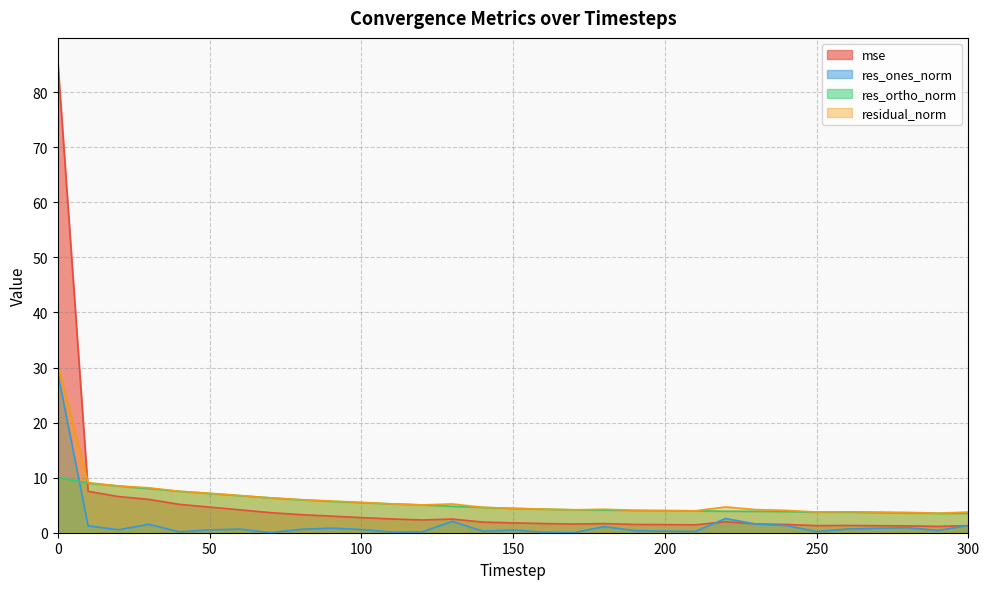

Reading right to left, what are all the values shown in this chart?

mse: 300=1.3	290=1.1	280=1.2	270=1.3	260=1.3	250=1.3	240=1.5	230=1.6	220=2.0	210=1.4	200=1.5	190=1.5	180=1.7	170=1.6	160=1.7	150=1.8	140=1.9	130=2.5	120=2.3	110=2.5	100=2.8	90=3.0	80=3.3	70=3.6	60=4.2	50=4.7	40=5.1	30=6.1	20=6.6	10=7.5	0=85.6
res_ones_norm: 300=1.3	290=0.4	280=0.9	270=0.8	260=0.7	250=0.2	240=1.3	230=1.6	220=2.6	210=0.2	200=0.3	190=0.4	180=1.1	170=0.0	160=0.1	150=0.5	140=0.3	130=2.1	120=0.1	110=0.1	100=0.6	90=0.8	80=0.6	70=0.0	60=0.7	50=0.5	40=0.2	30=1.5	20=0.5	10=1.3	0=29.0
res_ortho_norm: 300=3.5	290=3.5	280=3.6	270=3.7	260=3.8	250=3.8	240=3.8	230=3.9	220=3.9	210=4.0	200=4.0	190=4.0	180=4.1	170=4.2	160=4.3	150=4.4	140=4.6	130=4.8	120=5.0	110=5.2	100=5.5	90=5.7	80=6.0	70=6.3	60=6.7	50=7.1	40=7.5	30=8.0	20=8.5	10=9.0	0=10.0
residual_norm: 300=3.8	290=3.6	280=3.7	270=3.7	260=3.8	250=3.8	240=4.1	230=4.2	220=4.7	210=4.0	200=4.0	190=4.1	180=4.3	170=4.2	160=4.3	150=4.4	140=4.6	130=5.2	120=5.0	110=5.2	100=5.5	90=5.8	80=6.0	70=6.3	60=6.8	50=7.2	40=7.5	30=8.2	20=8.5	10=9.1	0=30.7